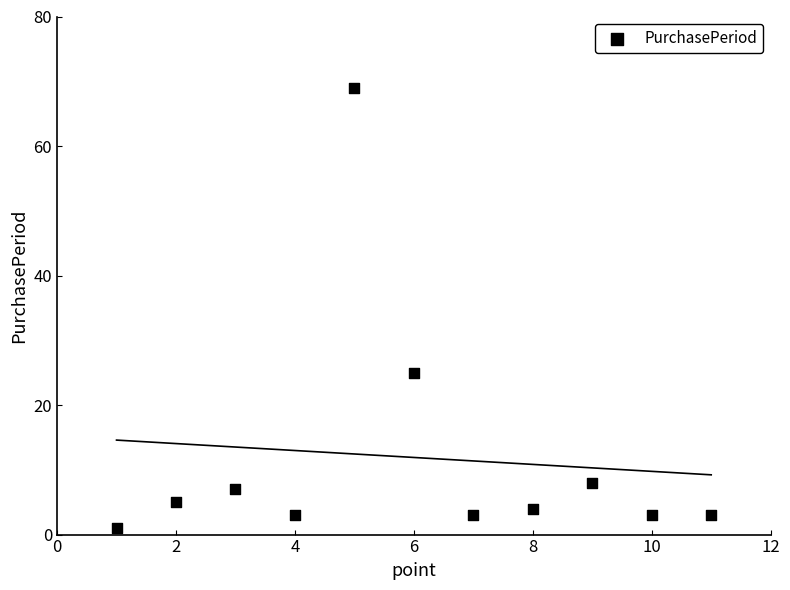

What is the range of Y values (max minus min)?

68